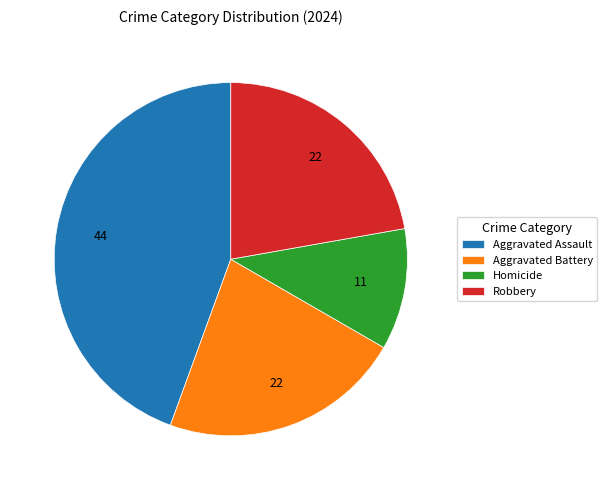

Is there any slice that represents more than half of the pie?

No